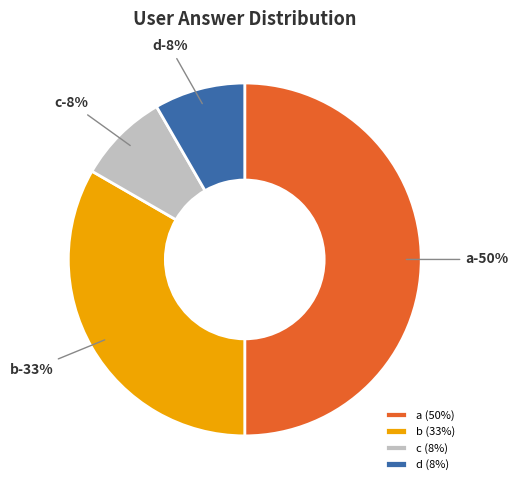

The a slice represents 55% of the pie. True or false?

False